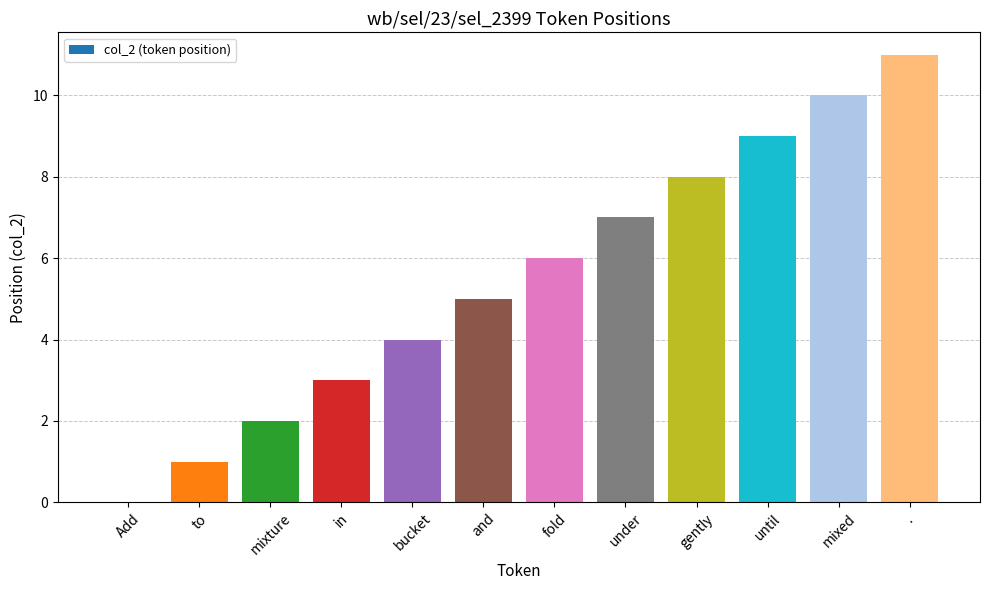

True or false: the data shows 2 at mixture.

True